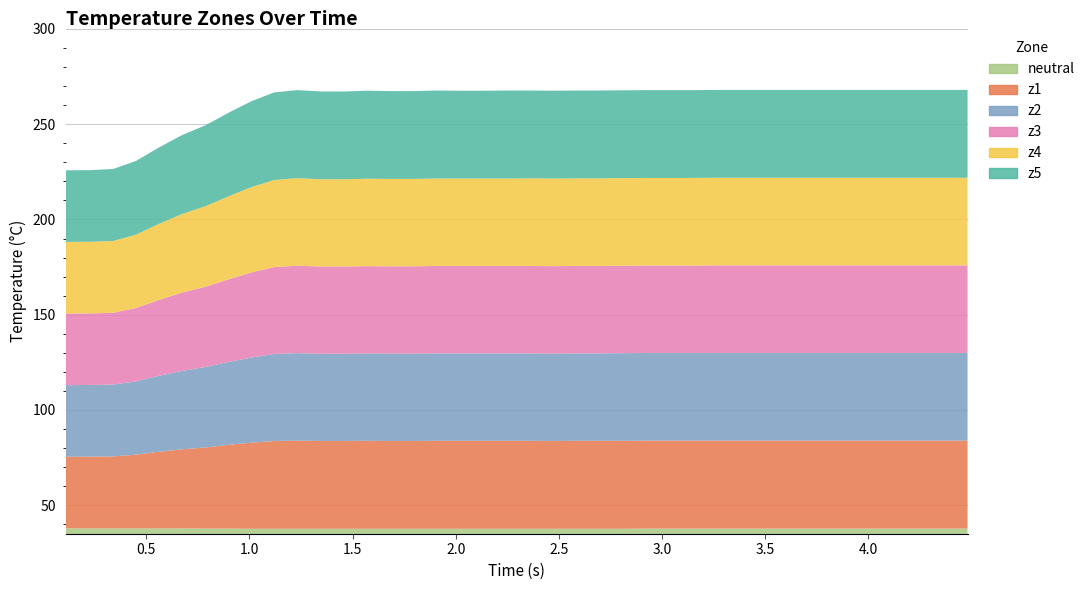

Does the chart have visible grid lines?

Yes